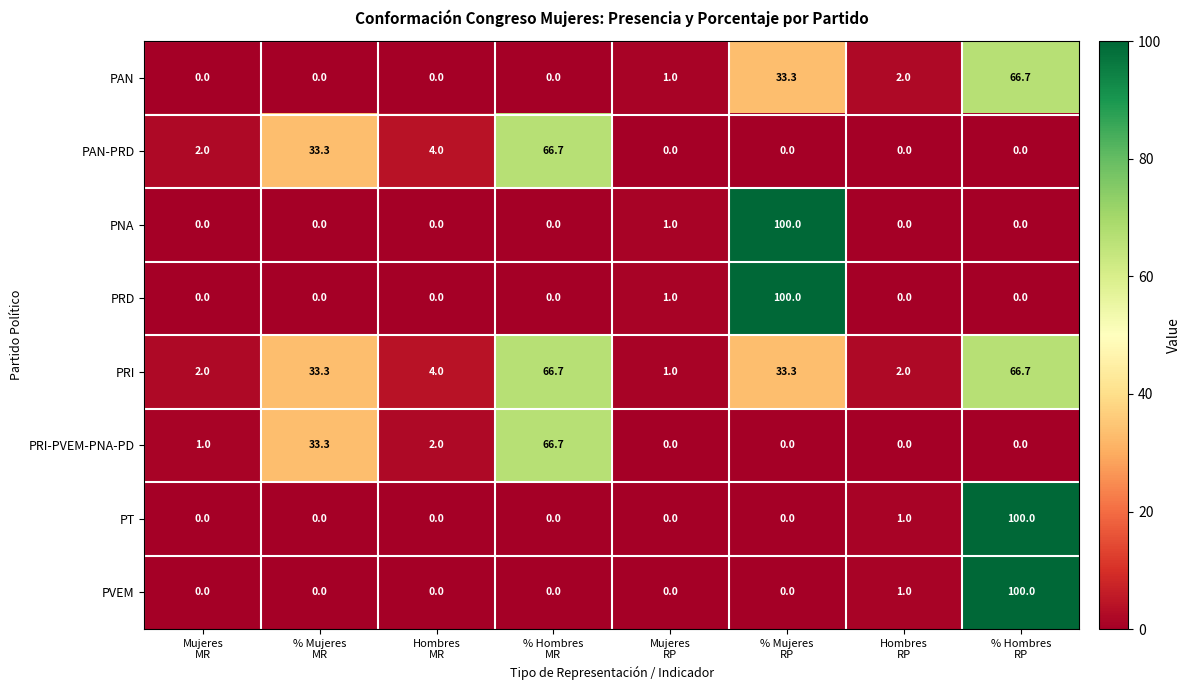

What is the lowest value of the PRI series?

1.0